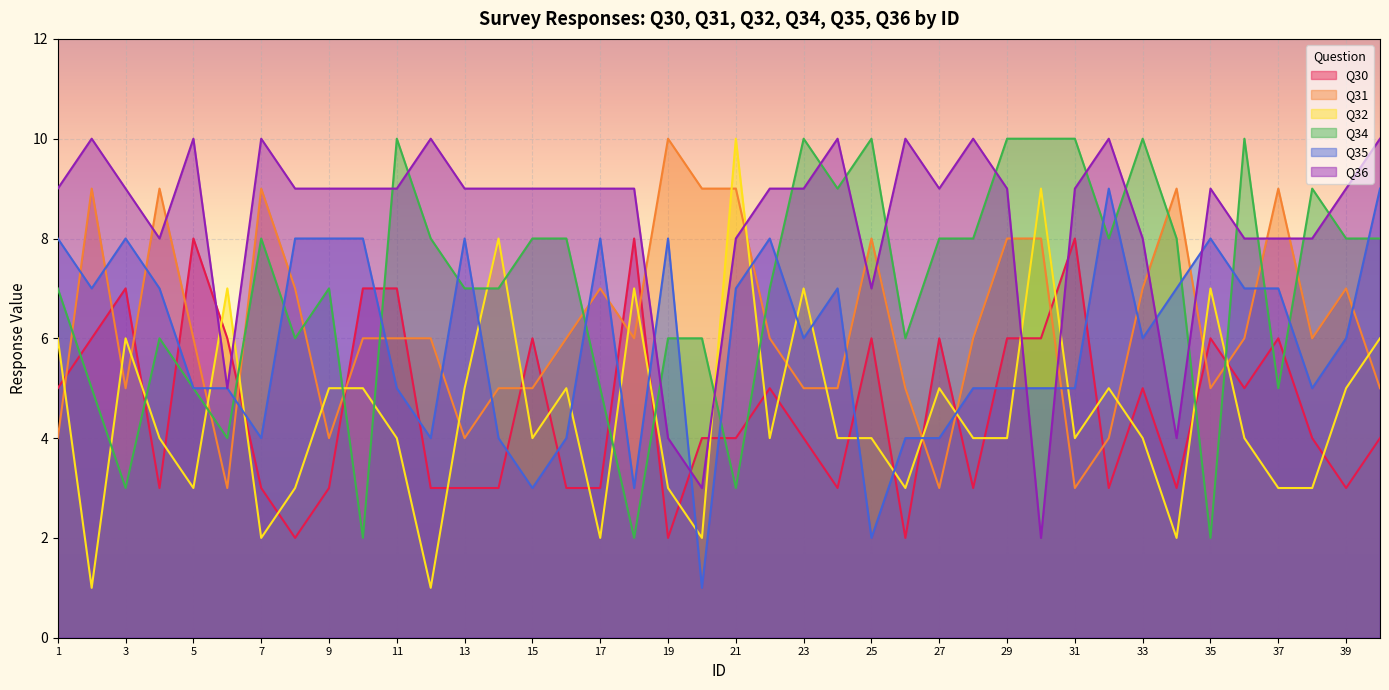

How many categories are shown in the chart?

40